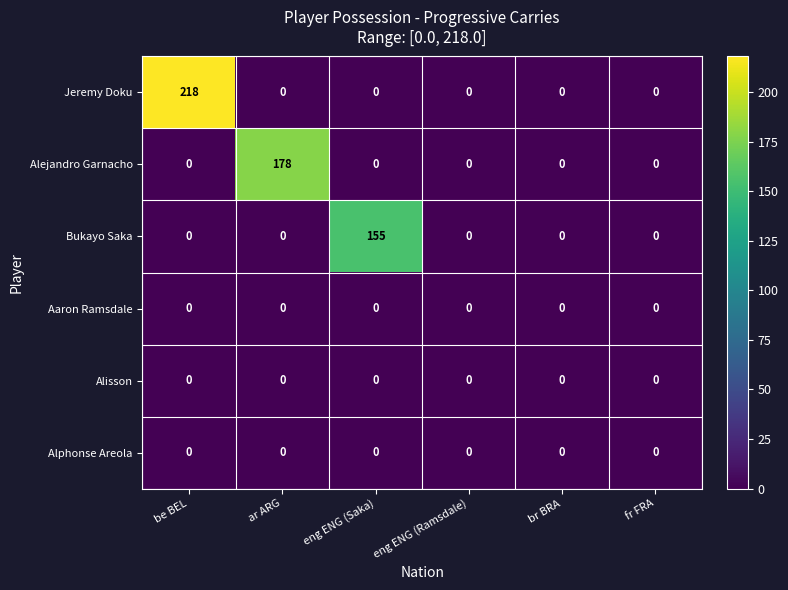

What is the spread (max minus min) of values at be BEL?

218